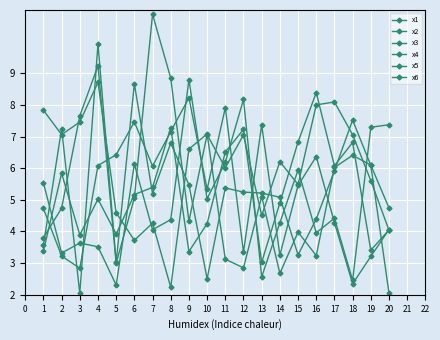

Reading left to right, transcribe all the data shown in this chart.

x1: 1=5.5	2=3.3	3=3.6	4=3.5	5=2.3	6=6.1	7=4.1	8=4.4	9=8.8	10=5.0	11=6.2	12=8.2	13=2.6	14=4.3	15=5.9	16=4.0	17=4.4	18=2.5	19=7.3	20=7.4
x2: 1=3.6	2=7.2	3=2.0	4=9.9	5=3.0	6=8.7	7=5.2	8=6.8	9=5.5	10=2.5	11=5.4	12=5.2	13=5.2	14=5.1	15=3.3	16=4.4	17=5.9	18=7.5	19=6.1	20=2.1
x3: 1=7.8	2=7.1	3=7.5	4=8.7	5=4.6	6=3.7	7=4.3	8=2.2	9=6.6	10=7.1	11=3.1	12=2.9	13=5.1	14=2.7	15=4.0	16=3.2	17=6.0	18=6.4	19=6.1	20=4.7
x4: 1=3.8	2=4.7	3=7.7	4=9.2	5=3.0	6=5.1	7=10.9	8=8.8	9=4.3	10=7.1	11=6.0	12=7.1	13=4.5	14=6.2	15=5.5	16=8.0	17=8.1	18=7.1	19=5.6	20=4.0
x5: 1=3.4	2=5.8	3=3.9	4=5.0	5=3.9	6=5.2	7=5.4	8=7.3	9=3.4	10=4.2	11=6.5	12=7.2	13=3.0	14=4.9	15=6.8	16=8.4	17=6.1	18=6.8	19=3.4	20=4.0
x6: 1=4.7	2=3.2	3=2.8	4=6.1	5=6.4	6=7.5	7=6.1	8=7.2	9=8.2	10=5.3	11=7.9	12=3.3	13=7.4	14=3.3	15=5.5	16=6.4	17=4.3	18=2.3	19=3.2	20=4.1